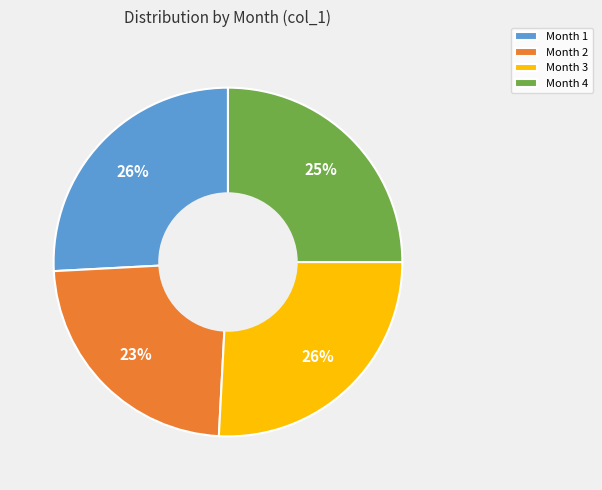

Is the sum of Month 4 and Month 2 greater than half?

No